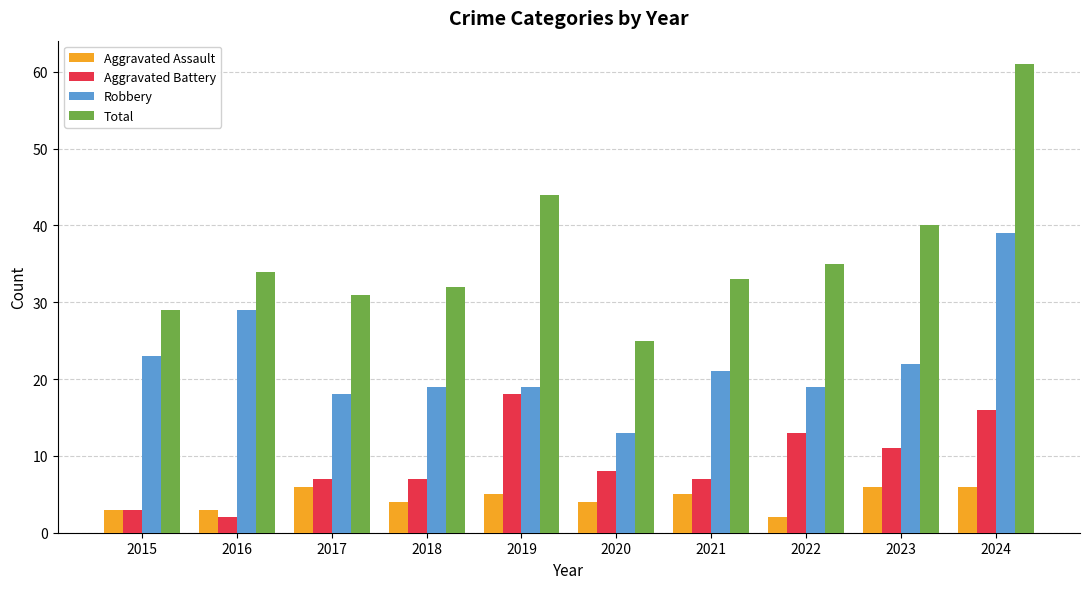

Count the number of data series in this chart.

4